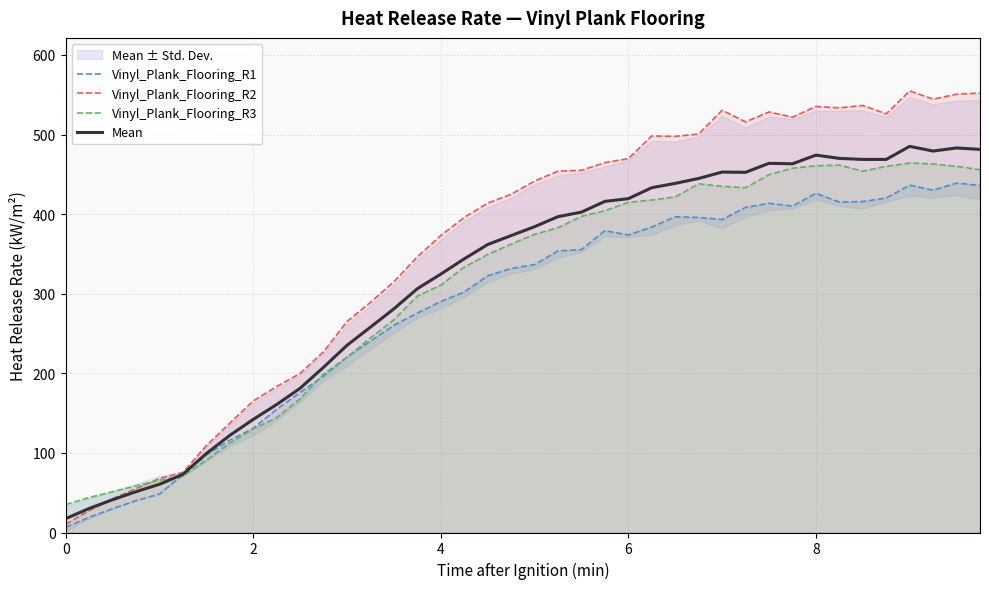

True or false: Mean has a value of 637.4 at 8.

False